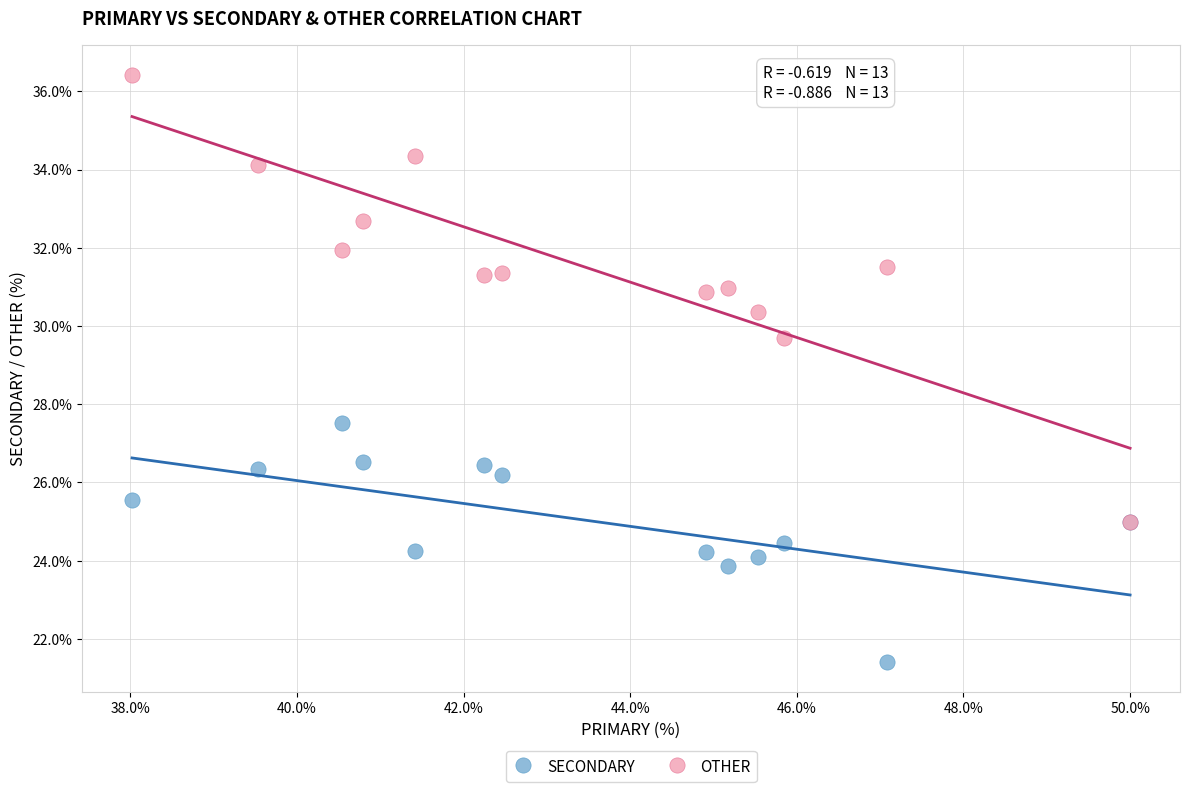

Across all series, what Y value is closest to 28?

27.5